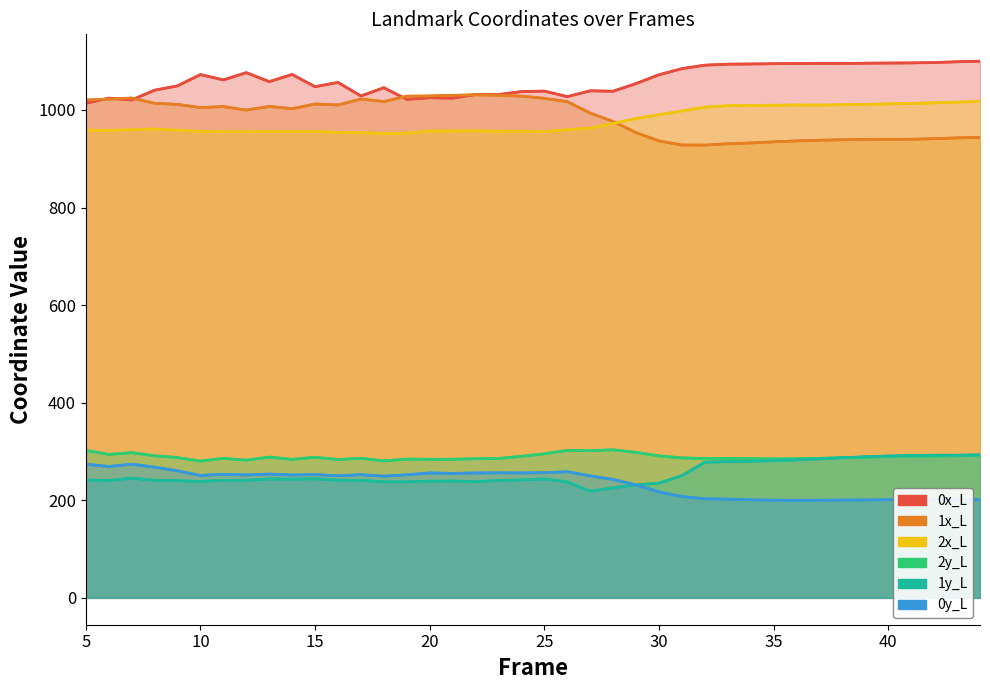

True or false: 2x_L and 2y_L intersect in this chart.

False